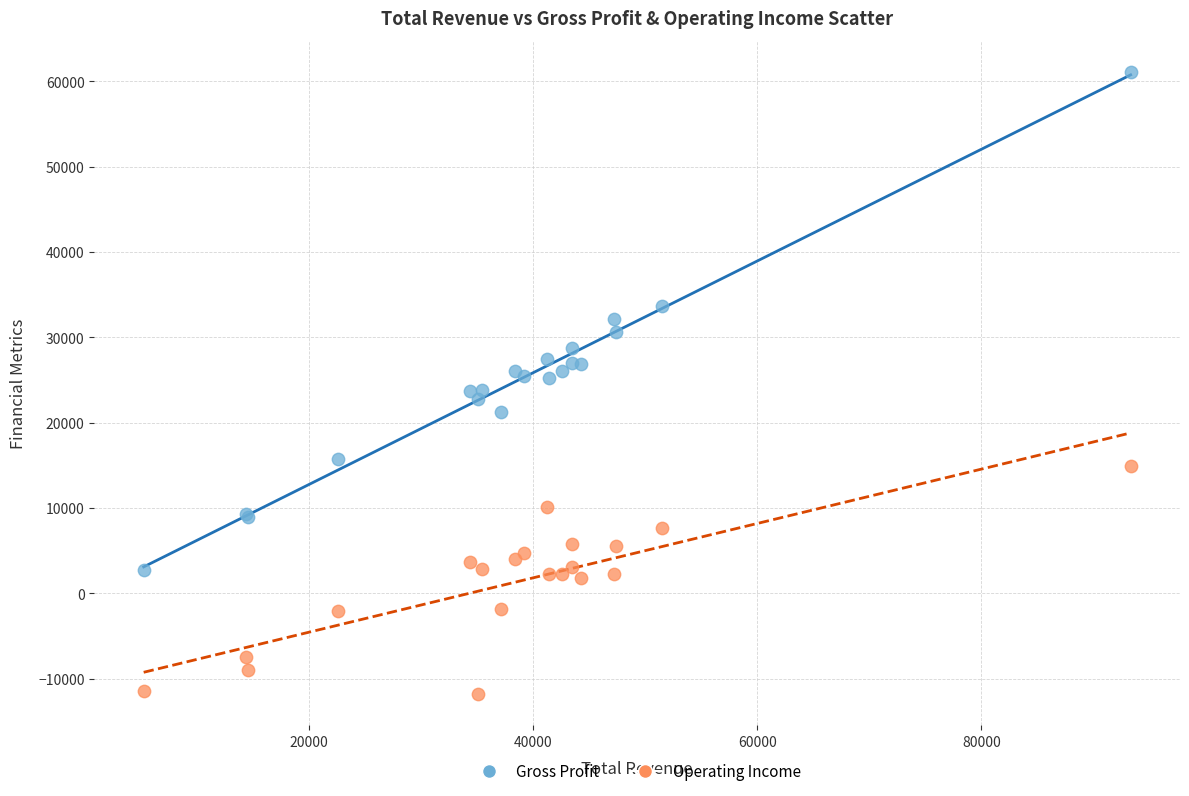

Which series reaches the maximum Y coordinate?

Gross Profit